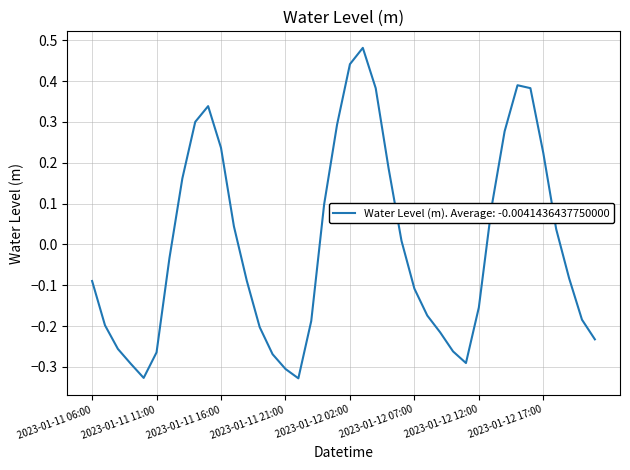

True or false: there are more than 1 points higher than both neighbors.

True